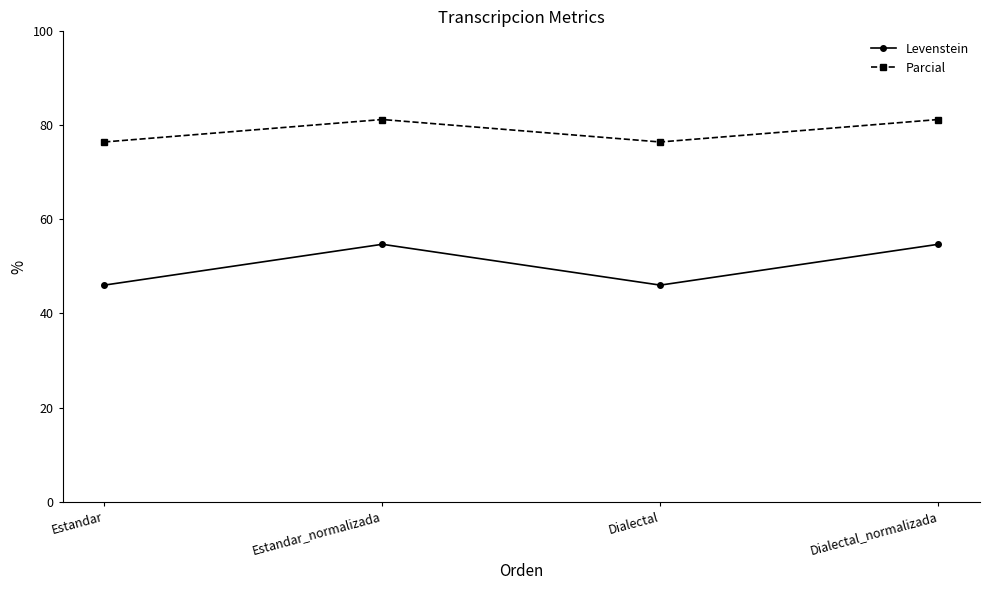

How many lines are shown in the chart?

2